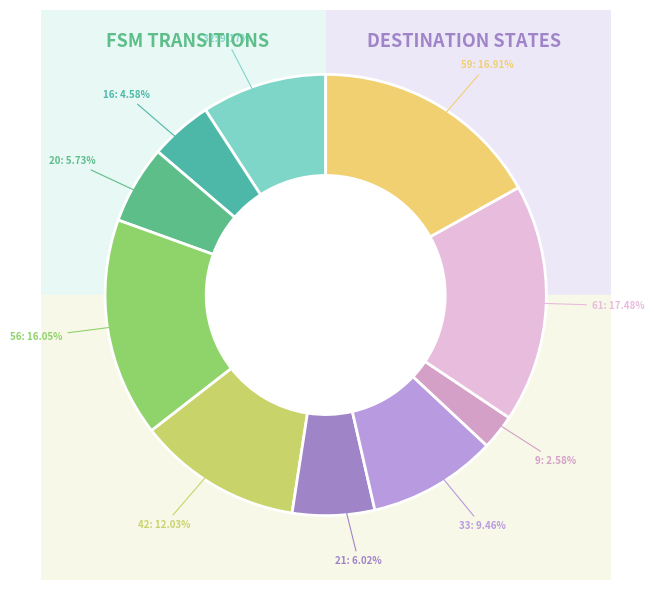

Count the number of slices in the pie.

10